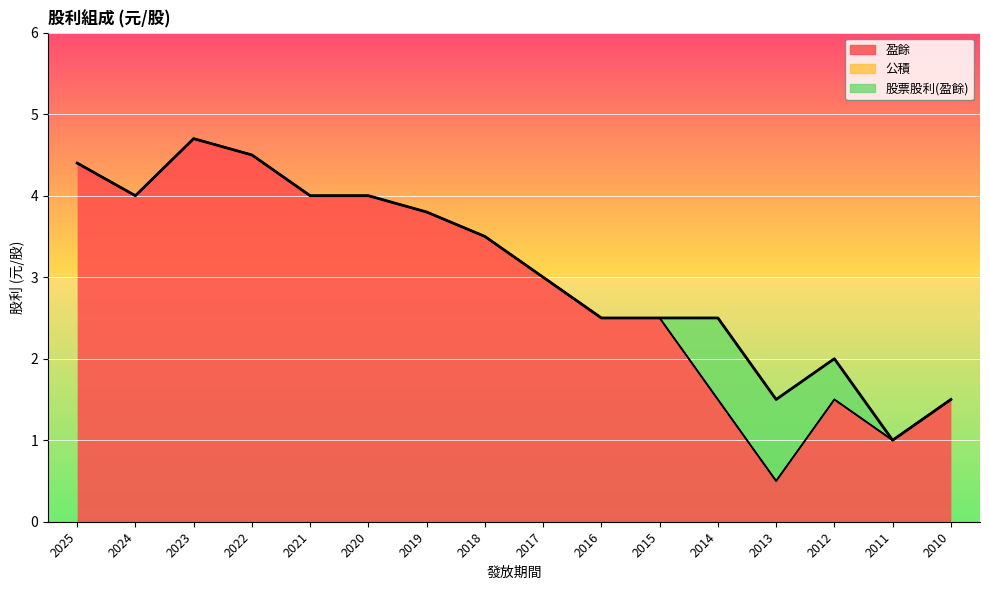

How many data points does each series have?

16